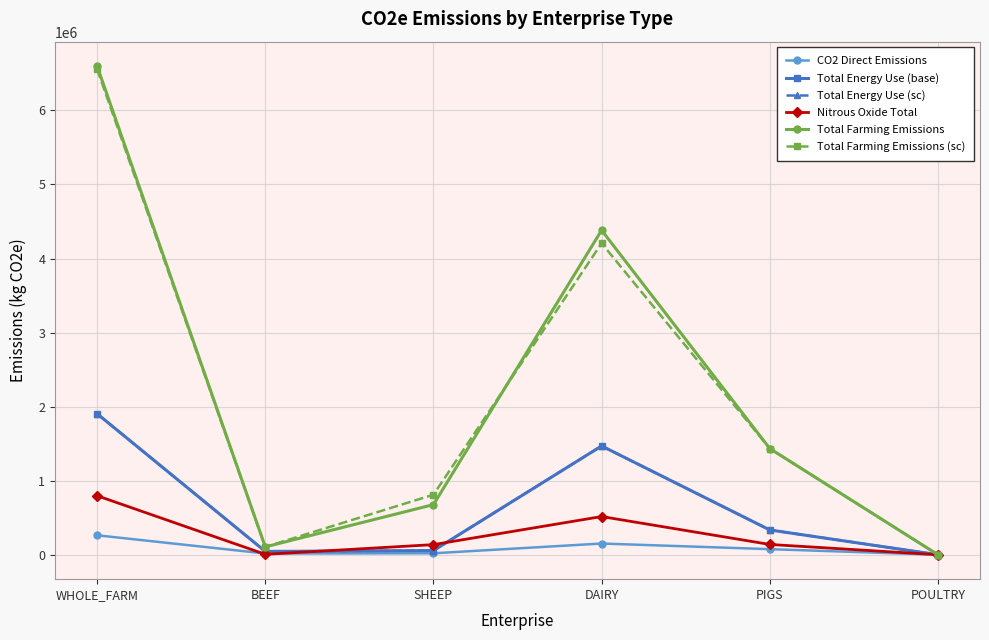

In Total Farming Emissions, how many points are lower than both neighbors (excluding endpoints)?

1